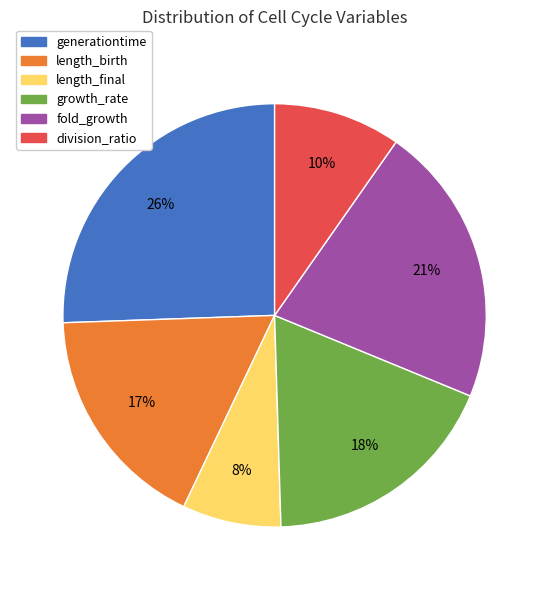

True or false: growth_rate accounts for 10% of the total.

False